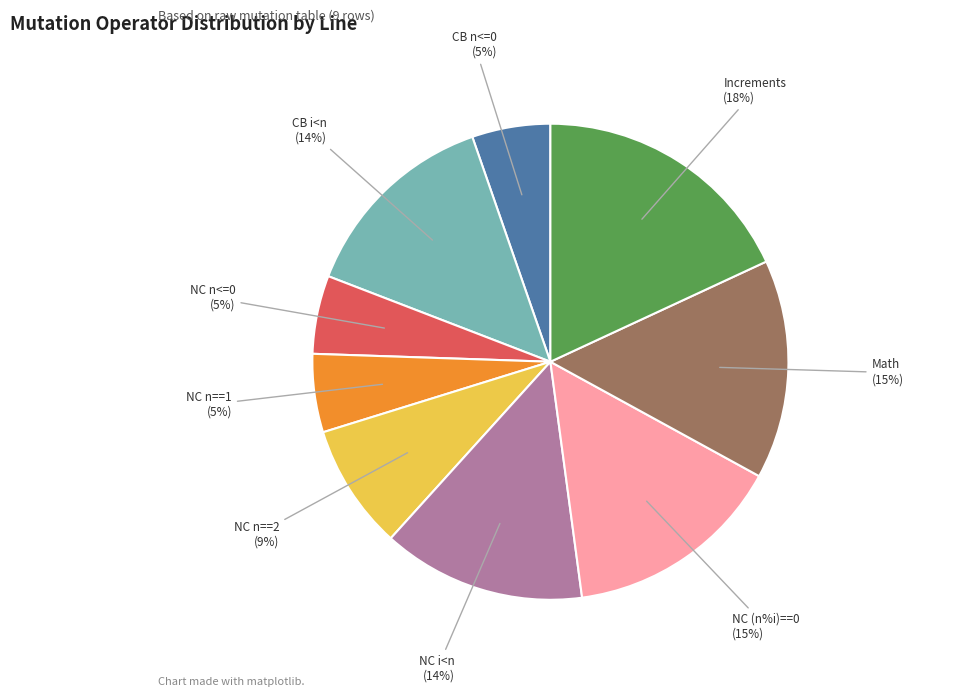

To the nearest percent, what is the difference between the largest and smallest slice percentages?

13%